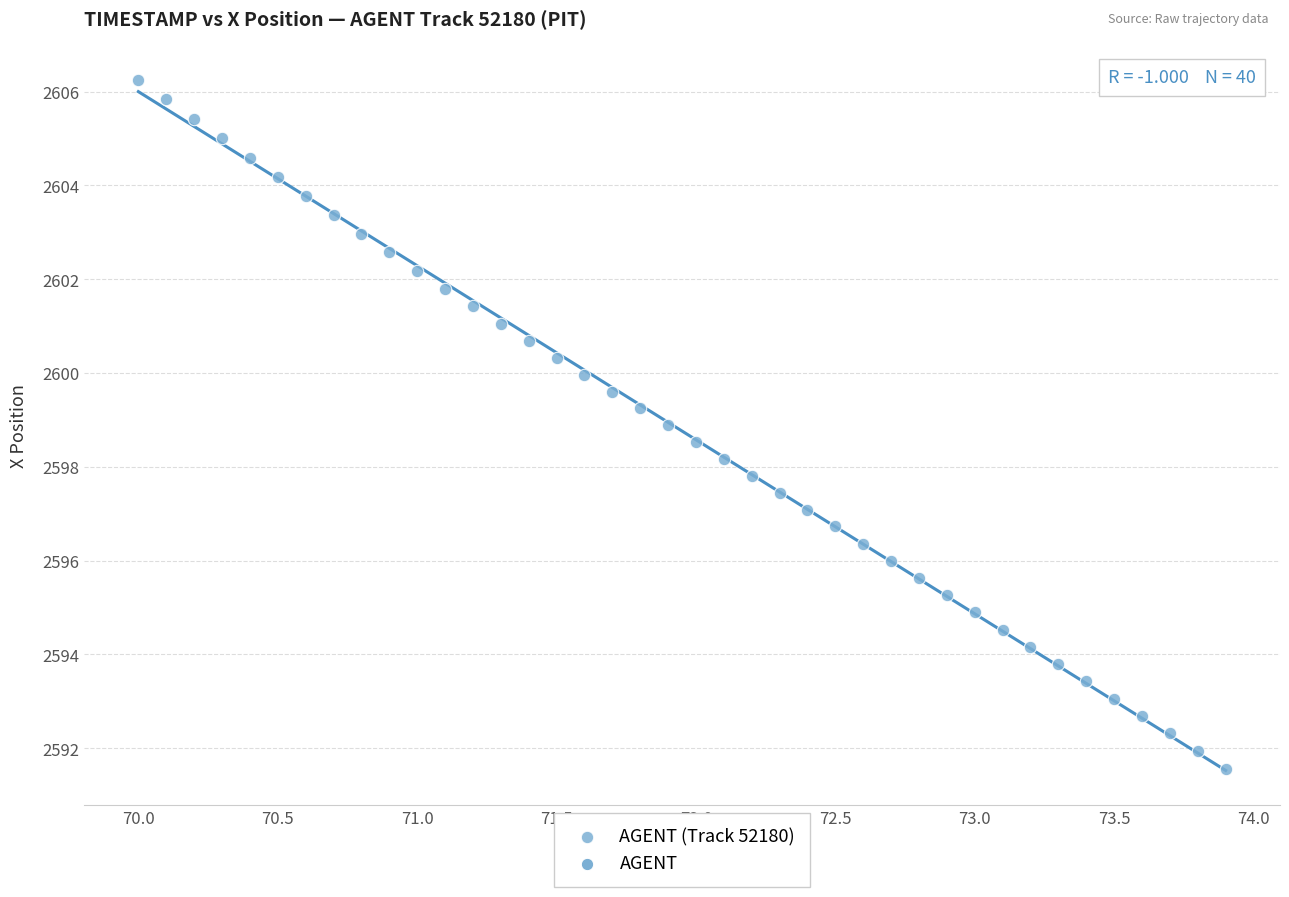

What is the range of Y values (max minus min)?

14.7